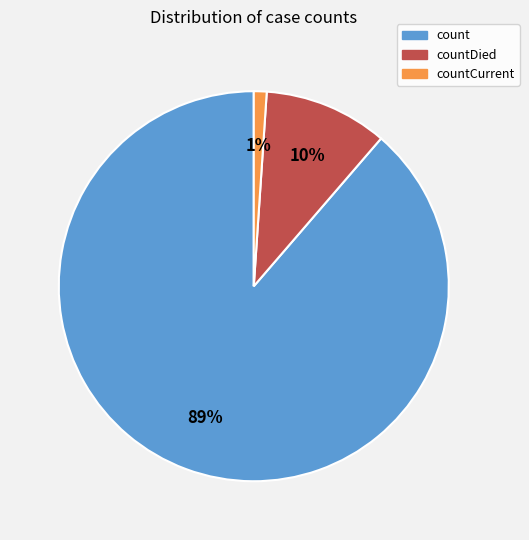

How many segments does this pie chart have?

3